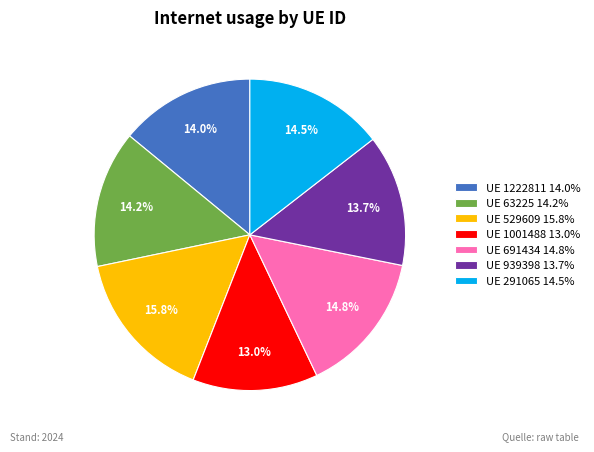

Combined, do UE 291065 14.5% and UE 63225 14.2% account for over 50%?

No